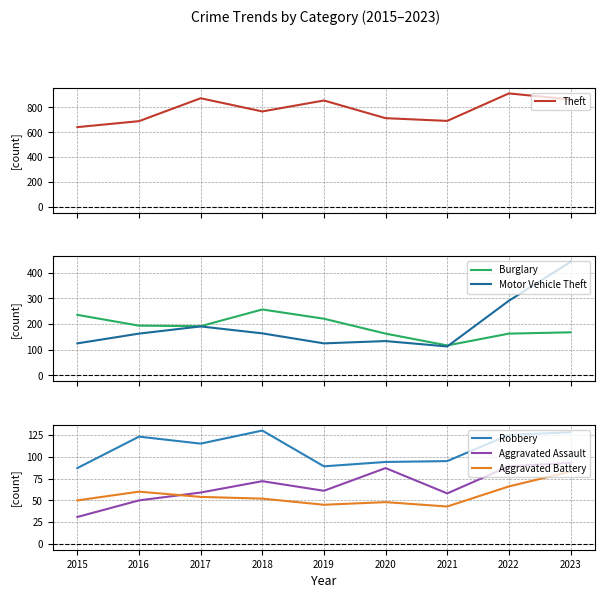

Which series has the largest total across all categories?

Theft